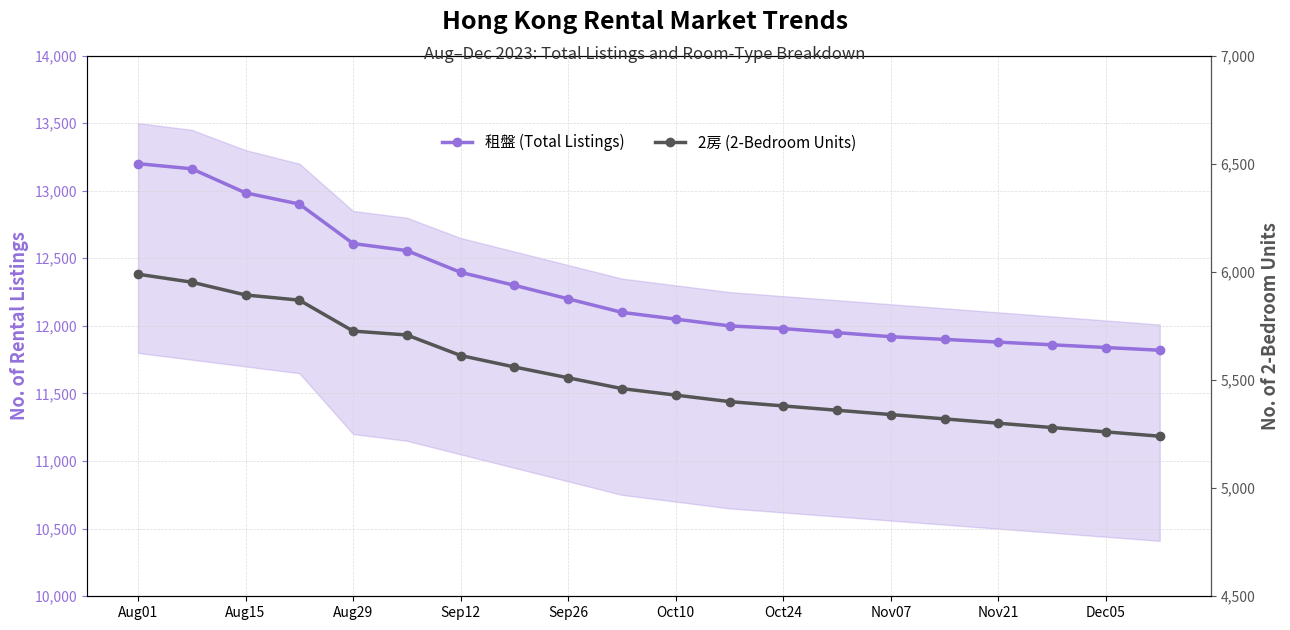

What is the value of the 2房 (2-Bedroom Units) point at the 12th from the left?

5400